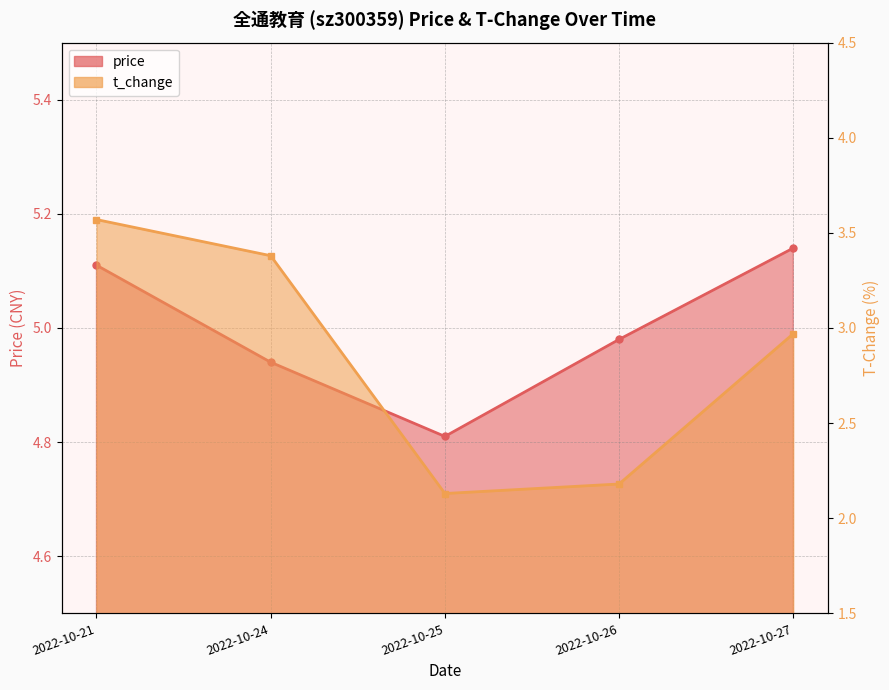

What is the difference between the t_change values at 2022-10-25 and 2022-10-21?

1.4